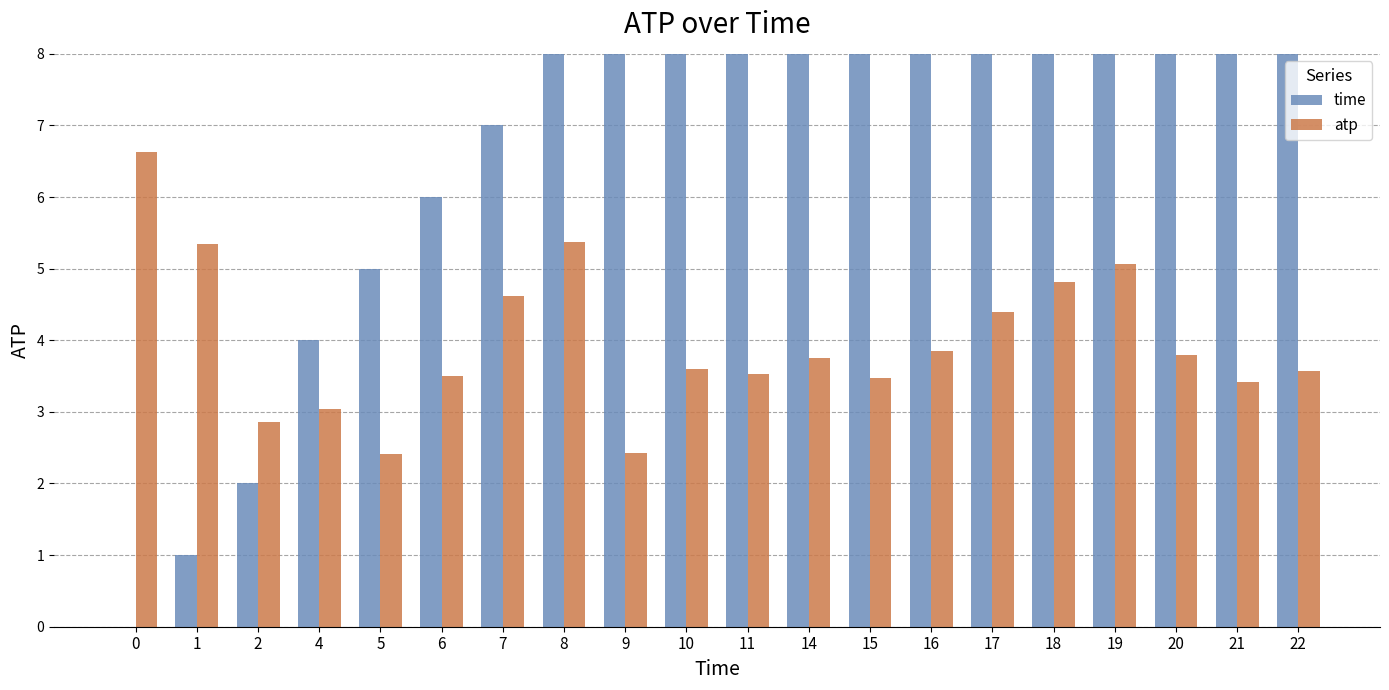

Which label corresponds to the largest value in the chart?

22